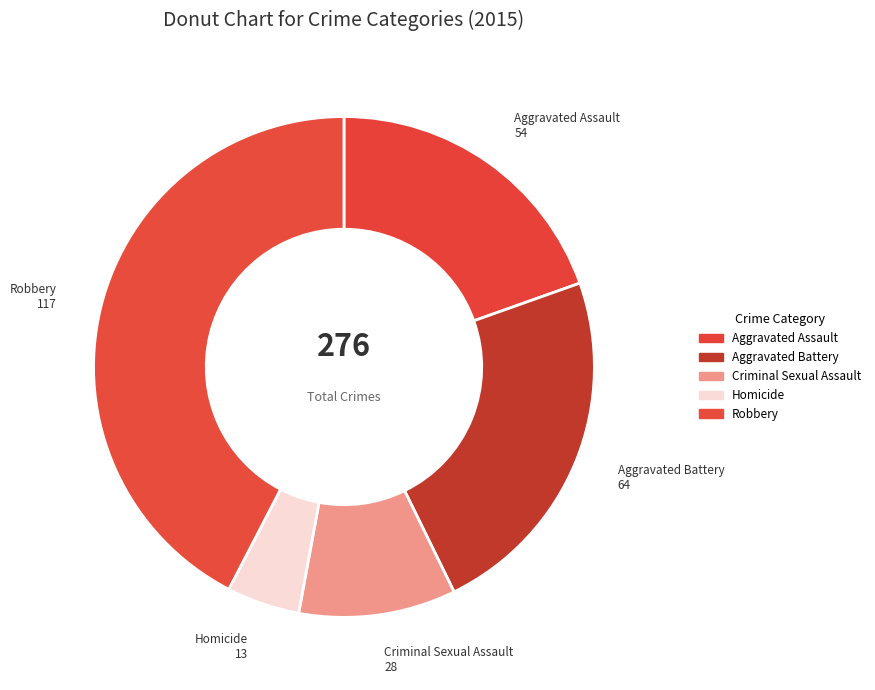

Which category has the smallest portion of the pie?

Homicide